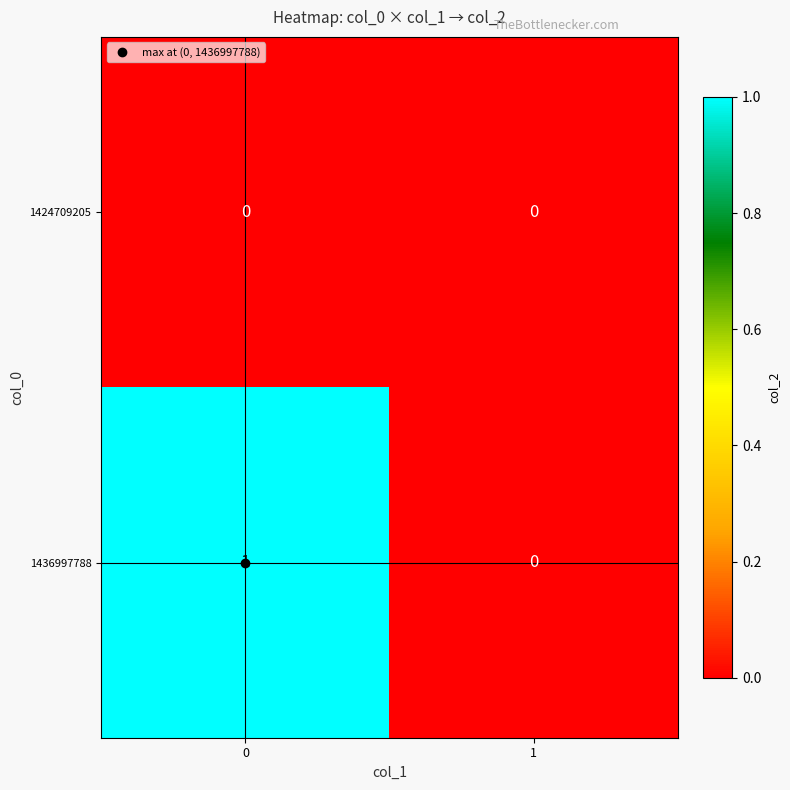

How many series are shown in this chart?

2